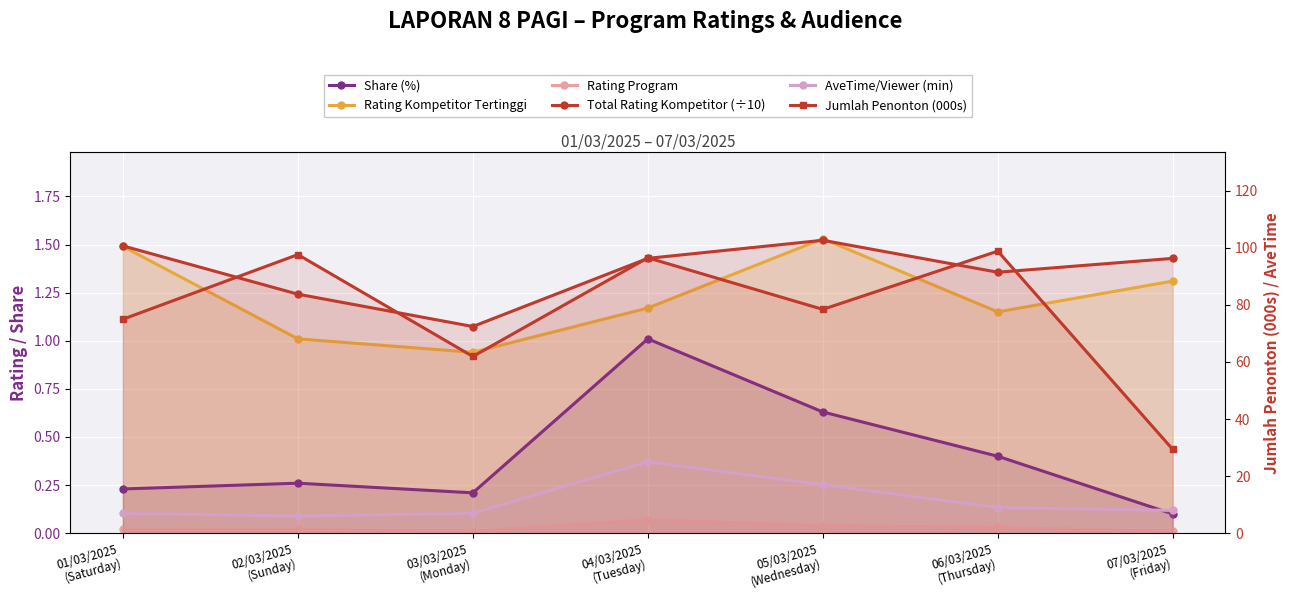

The value of Total Rating Kompetitor (÷10) at 01/03/2025
(Saturday) is 2.6. True or false?

False